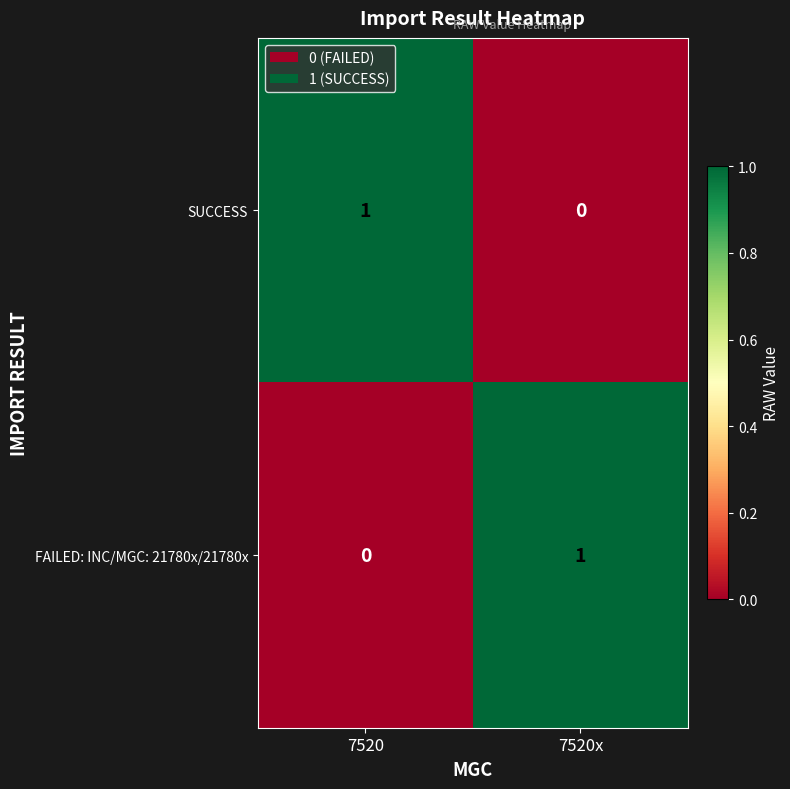

The value of SUCCESS at 7520x is 1. True or false?

False